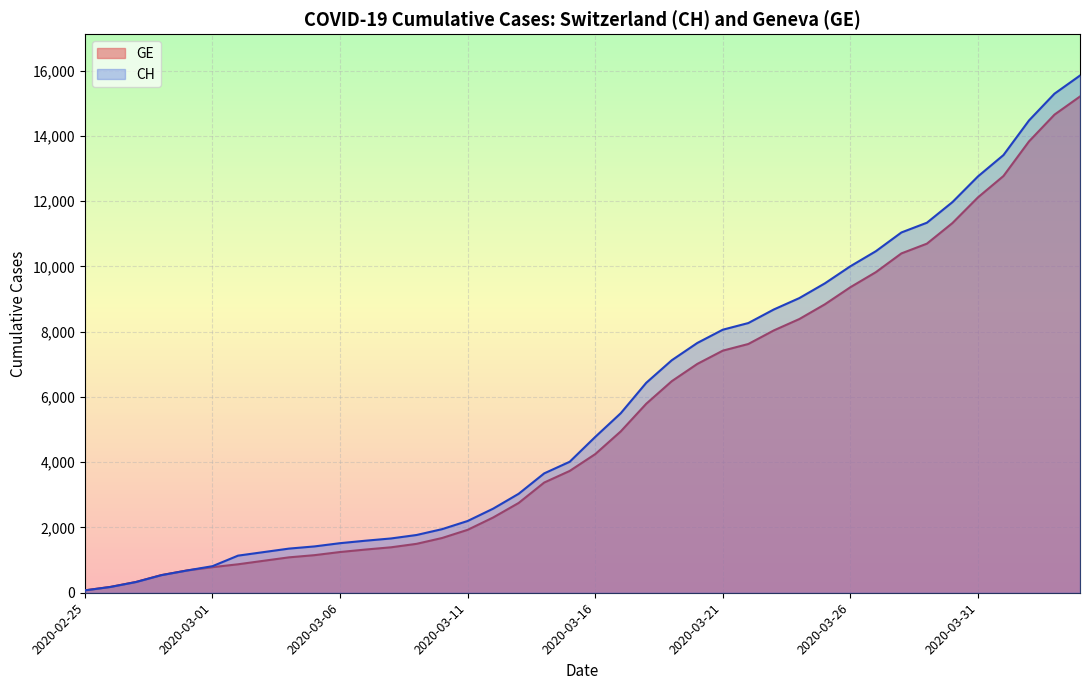

Is it true that CH equals 8265 at 2020-03-22?

True